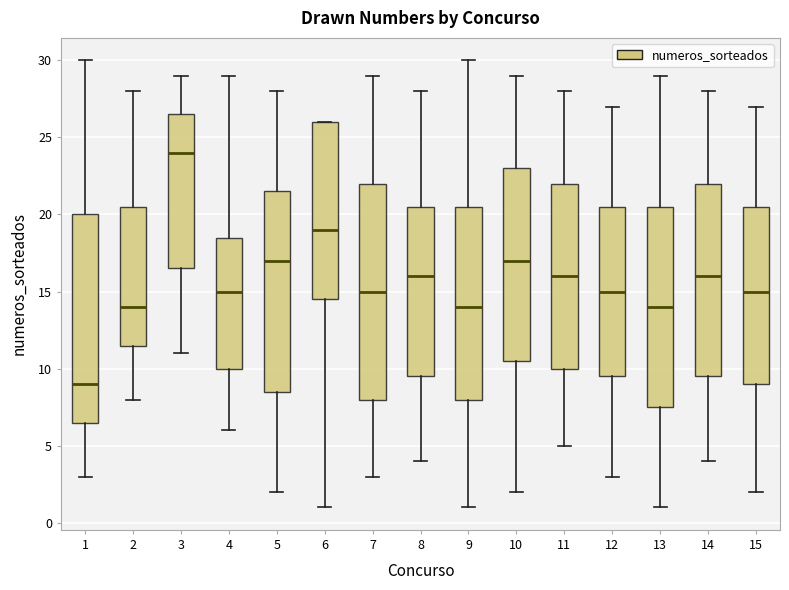

Which box's median line is the highest?

3